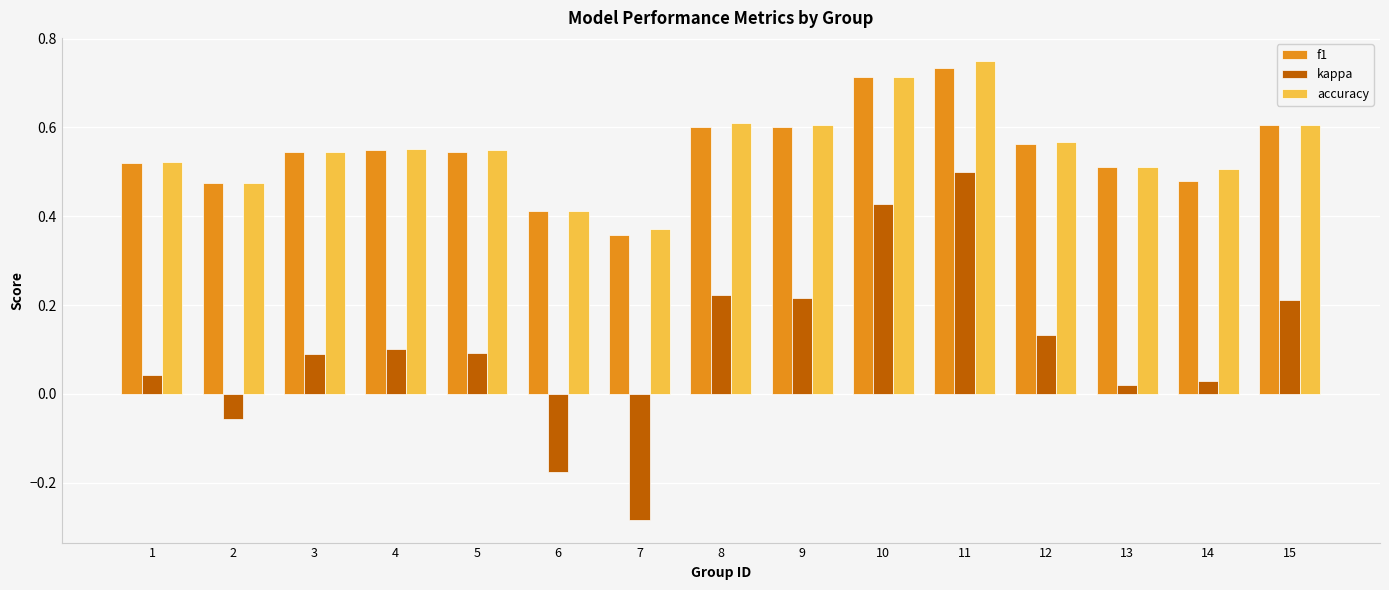

At which category does the chart reach its peak across all series?

11